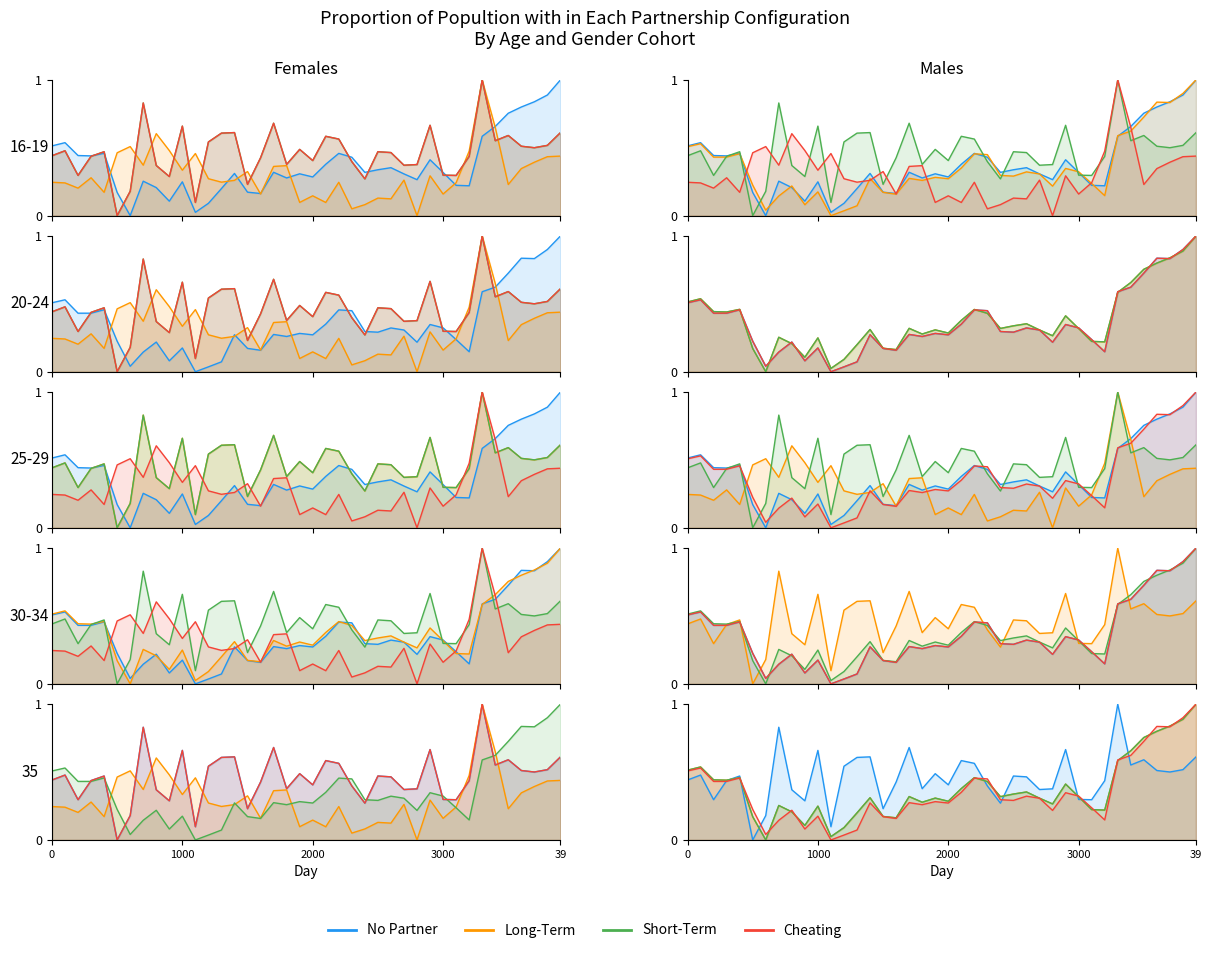

What is the sum of all Long-Term values?

15.1